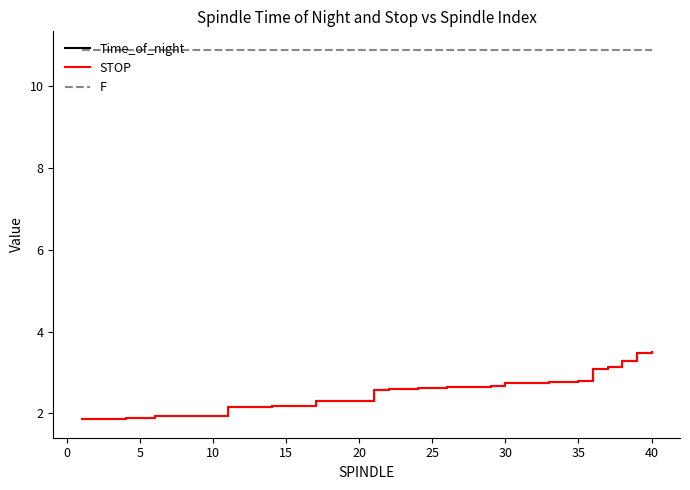

What is the maximum value shown in the chart?

10.9